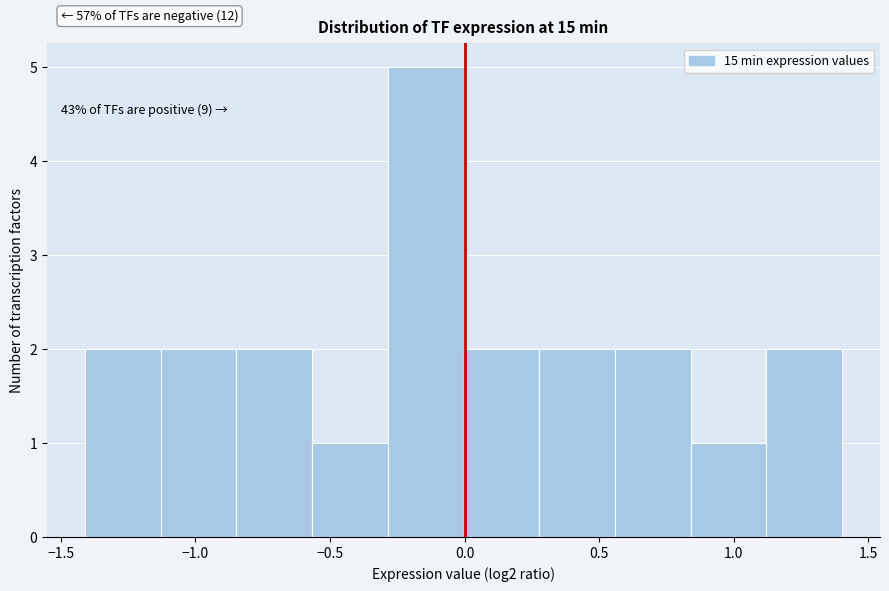

Over which range of the x-axis is the bar tallest?

-0.30 to 0.00